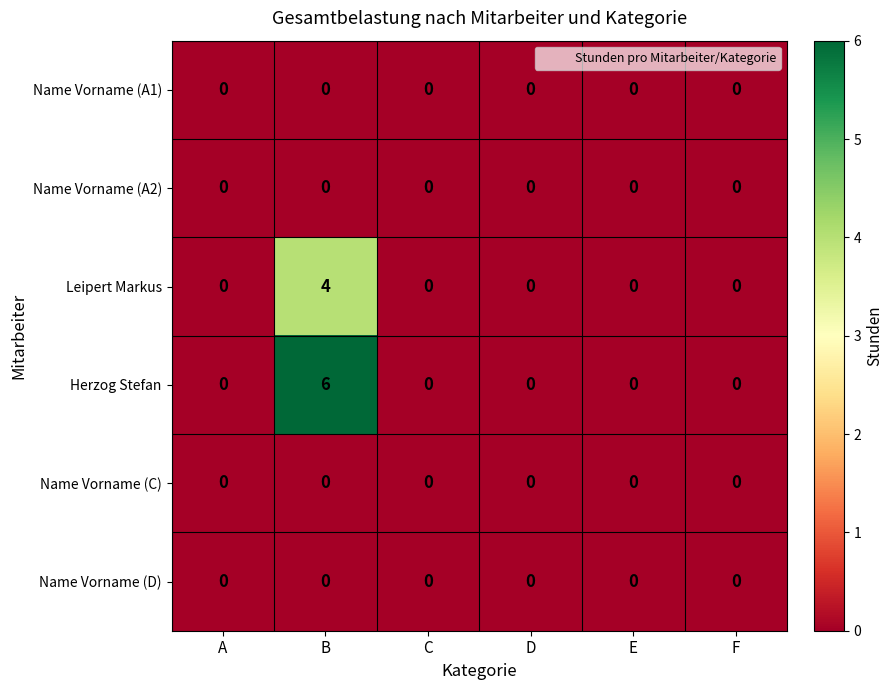

The Name Vorname (A2) series shows 0 at B. True or false?

True